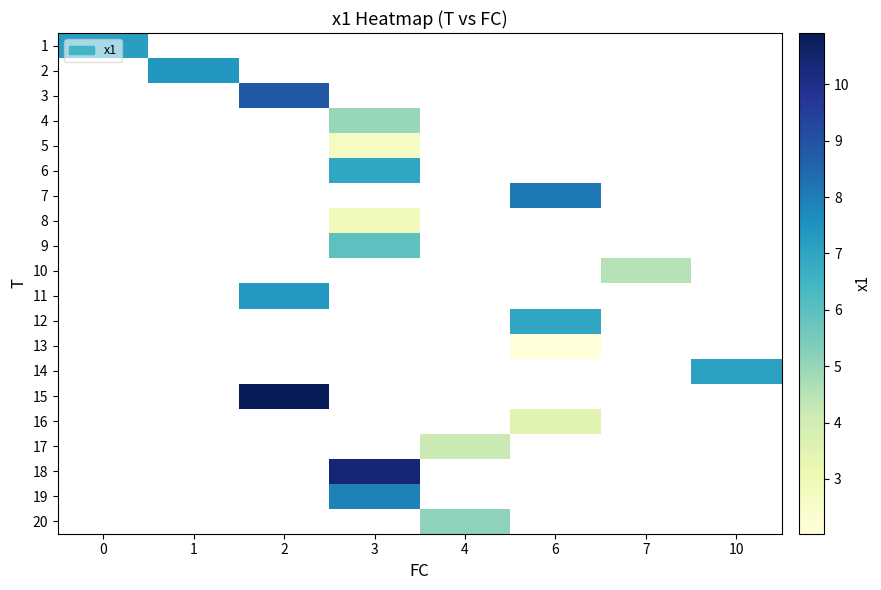

At how many categories does at least one series exceed 7?

6